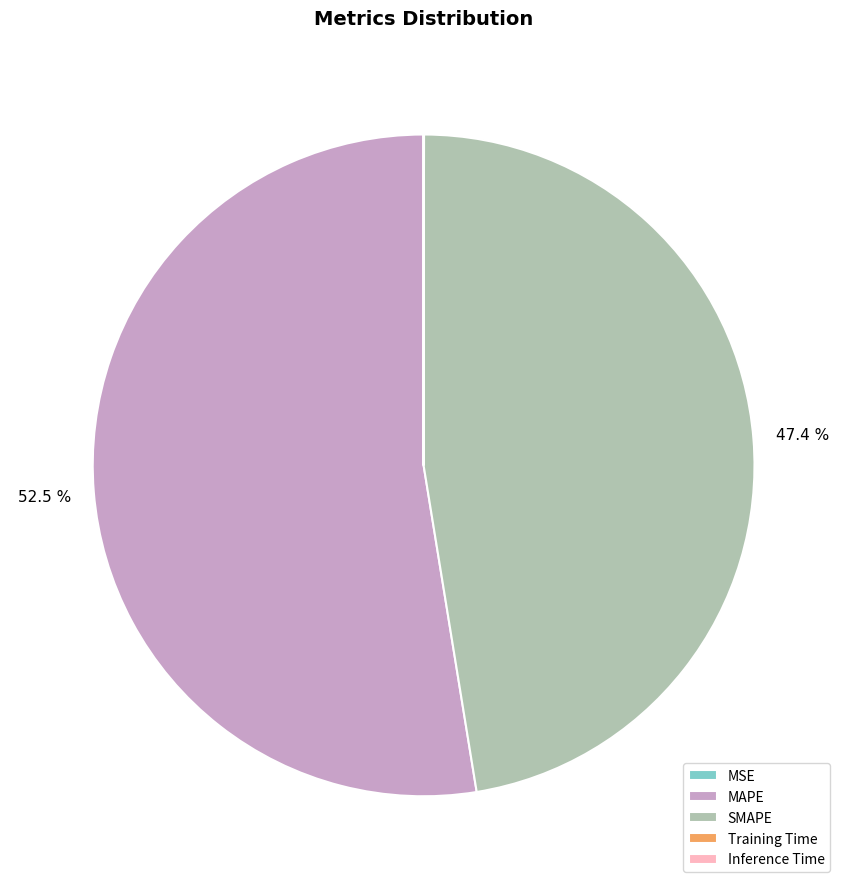

What percentage is NOT represented by SMAPE?

52.6%